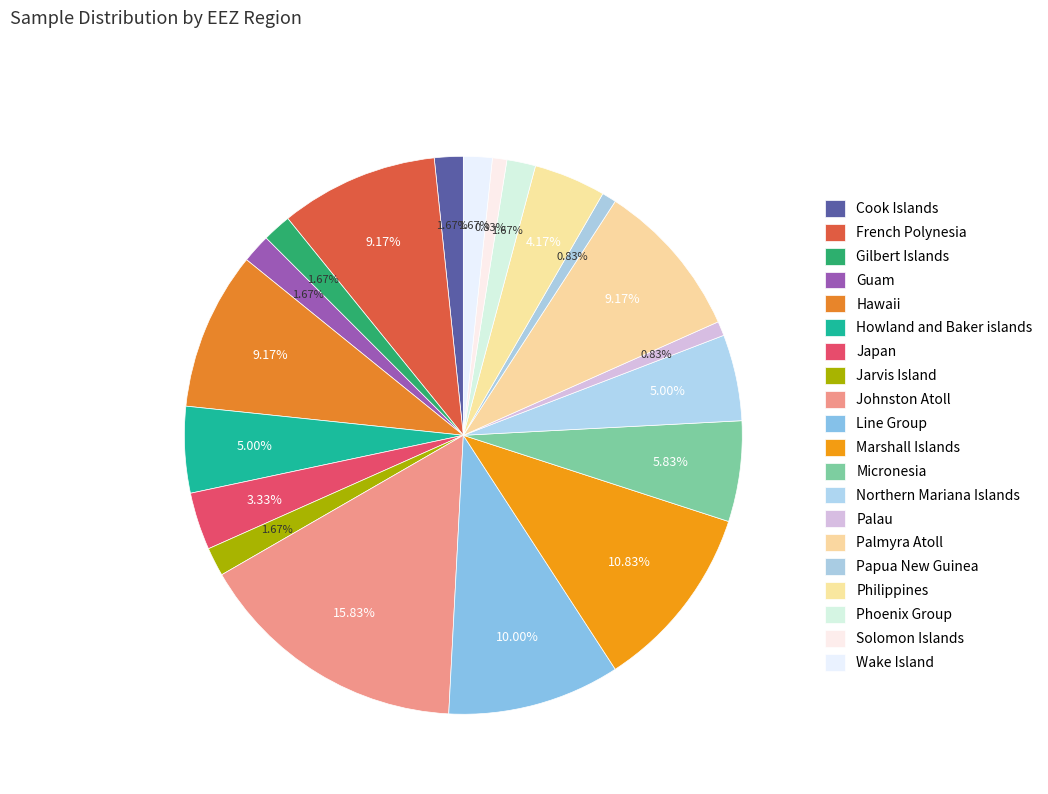

Is the sum of Cook Islands and Marshall Islands greater than half?

No